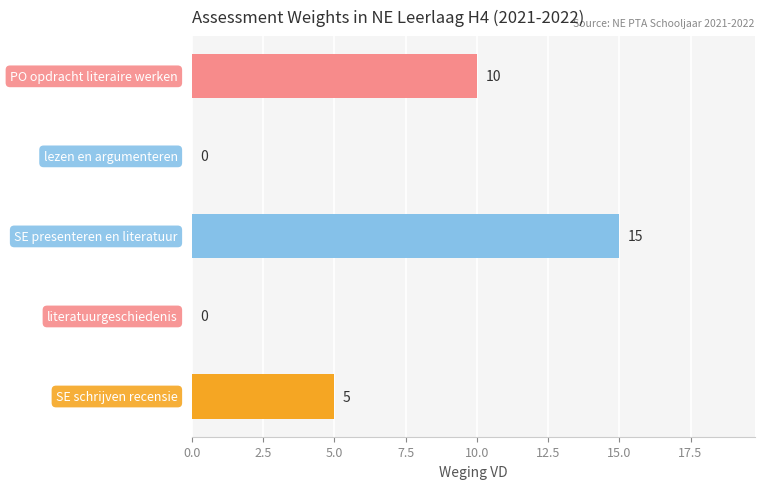

How many categories are shown in the chart?

5